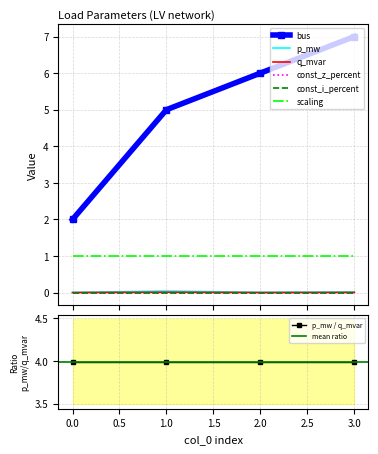

Is the value of q_mvar at 1 greater than the value of bus at 1?

No